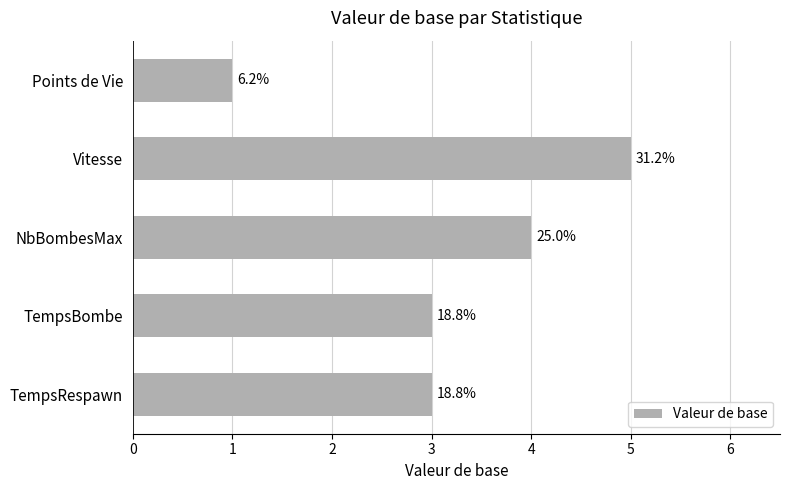

What is the sum of all values?

16